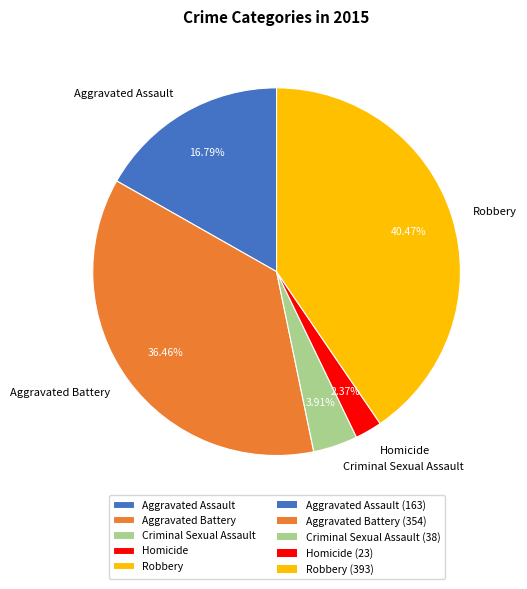

True or false: Aggravated Assault accounts for 17% of the total.

True